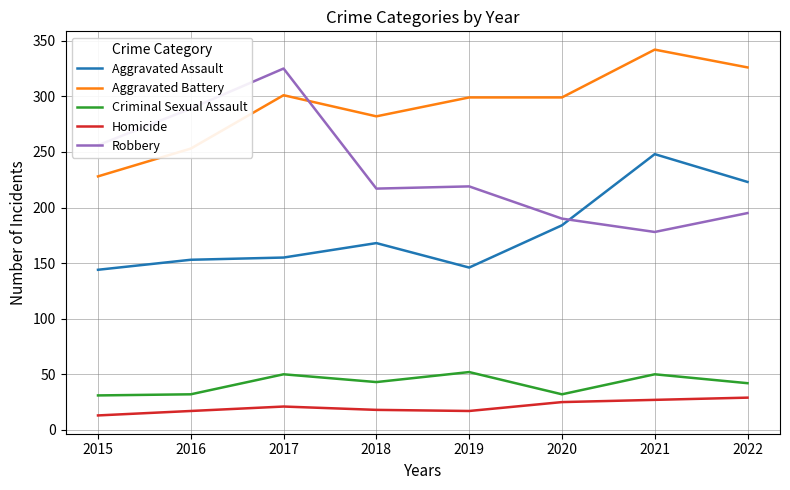

Which series has the widest spread of values?

Robbery